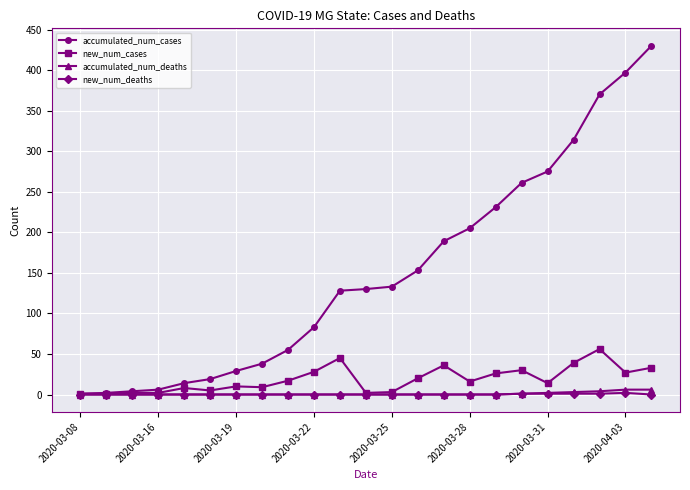

At how many categories does at least one series exceed 246?

6